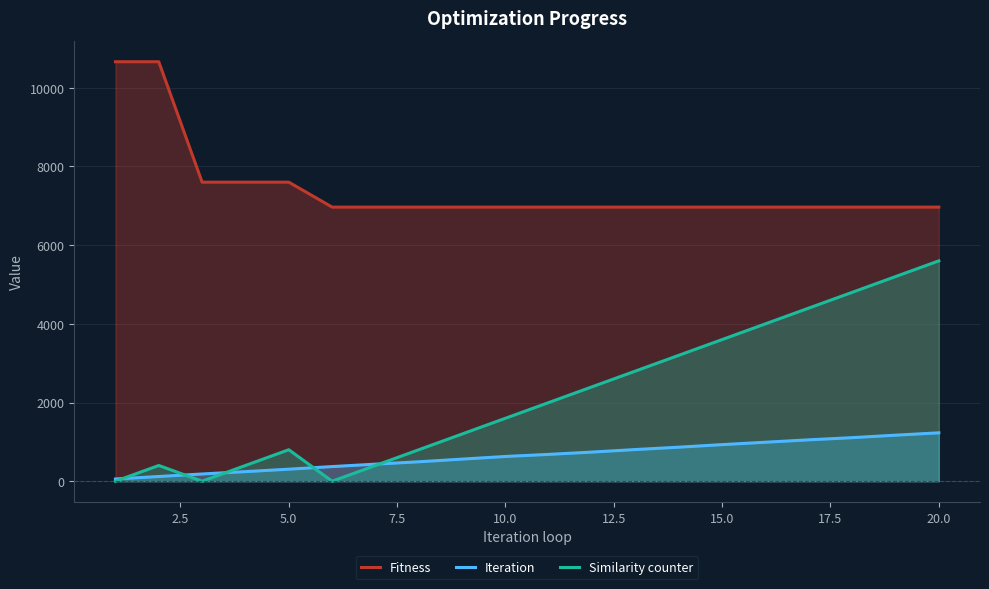

How many lines are shown in the chart?

3